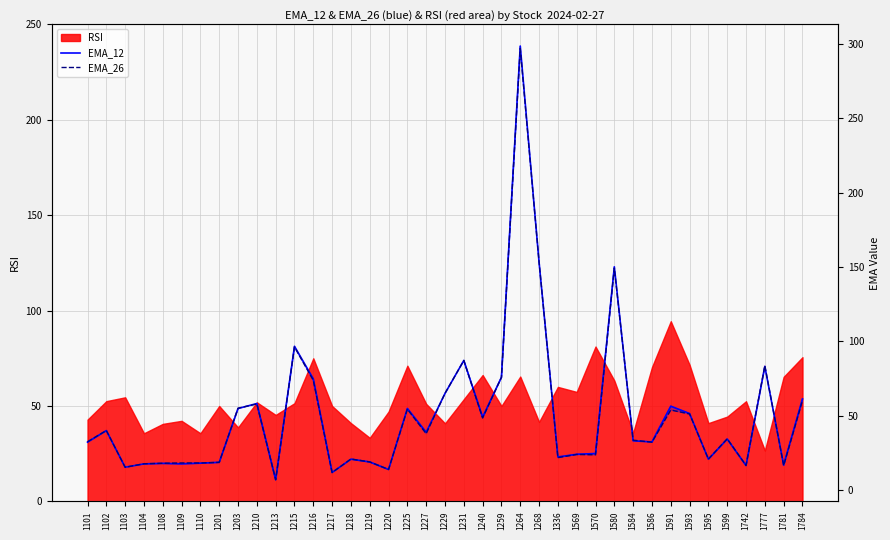

What is the spread (max minus min) of values at 1101?

0.3